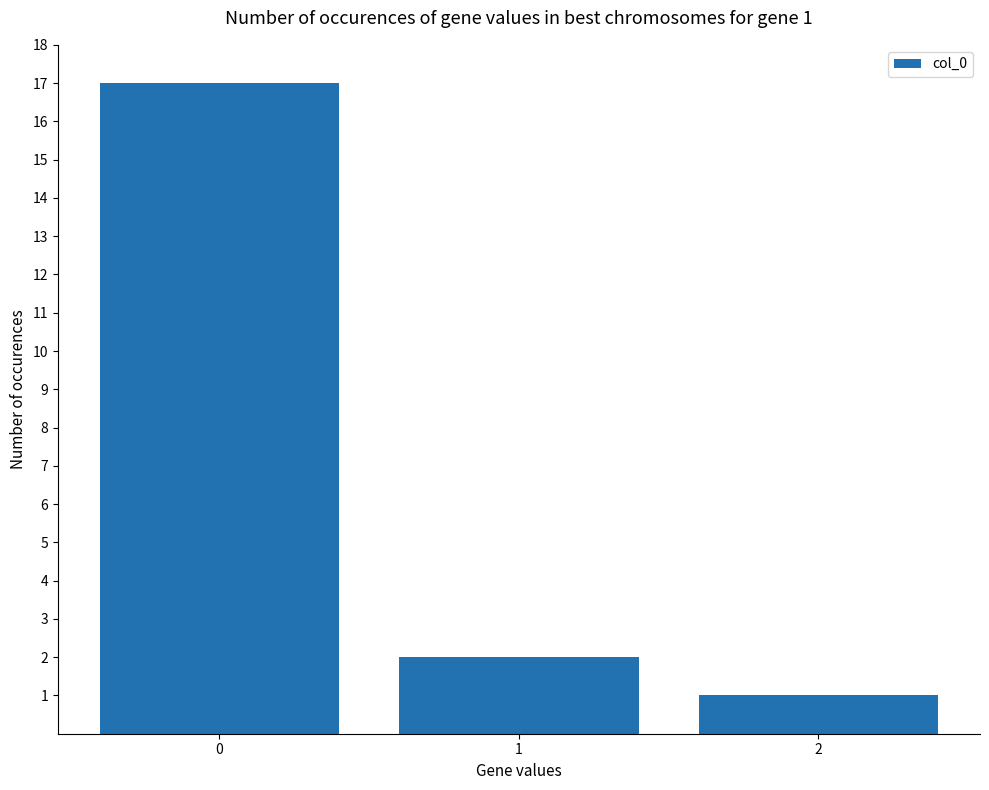

The chart shows a value of 7 at 0. True or false?

False